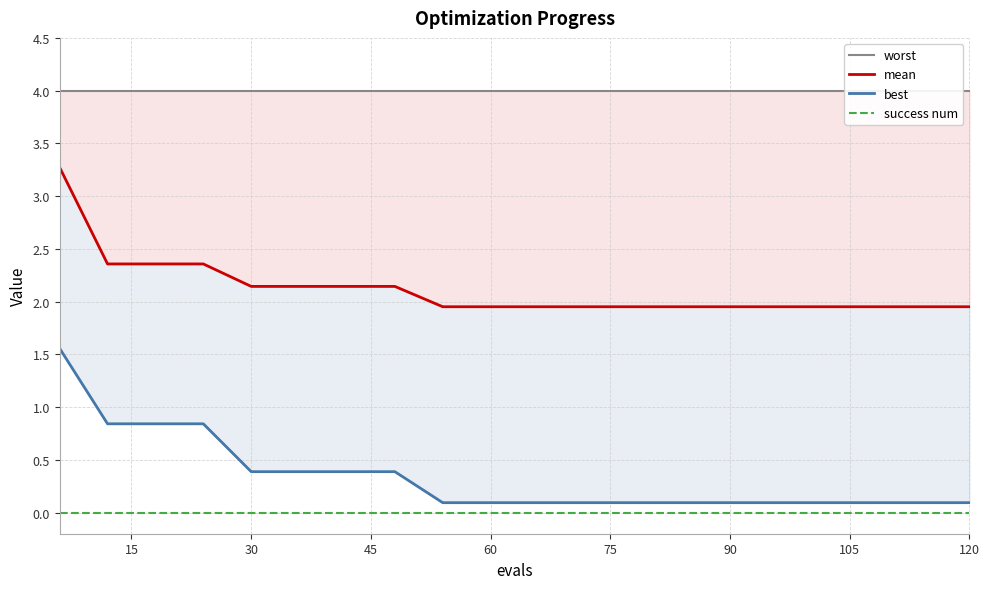

Does the chart display data point markers on the line(s)?

No